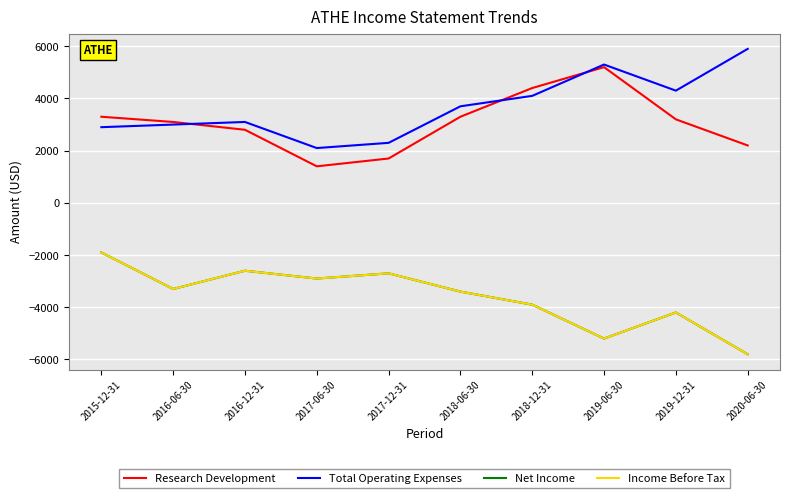

Reading left to right, extract all data points from this chart.

Research Development: 3300	3100	2800	1400	1700	3300	4400	5200	3200	2200
Total Operating Expenses: 2900	3000	3100	2100	2300	3700	4100	5300	4300	5900
Net Income: -1900	-3300	-2600	-2900	-2700	-3400	-3900	-5200	-4200	-5800
Income Before Tax: -1900	-3300	-2600	-2900	-2700	-3400	-3900	-5200	-4200	-5800